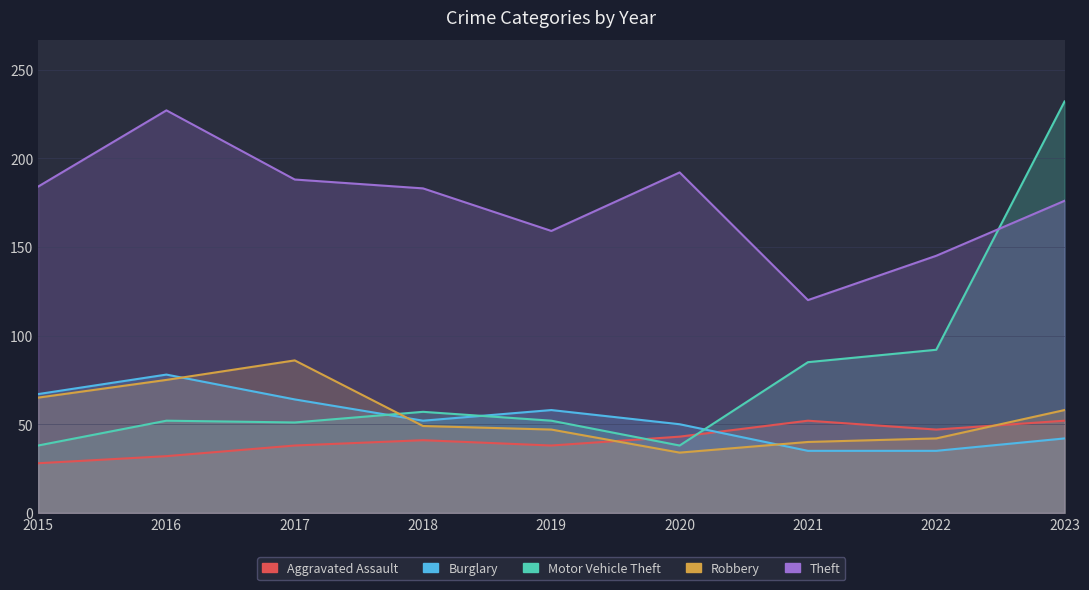

True or false: Robbery has more than 2 points higher than both neighbors.

False